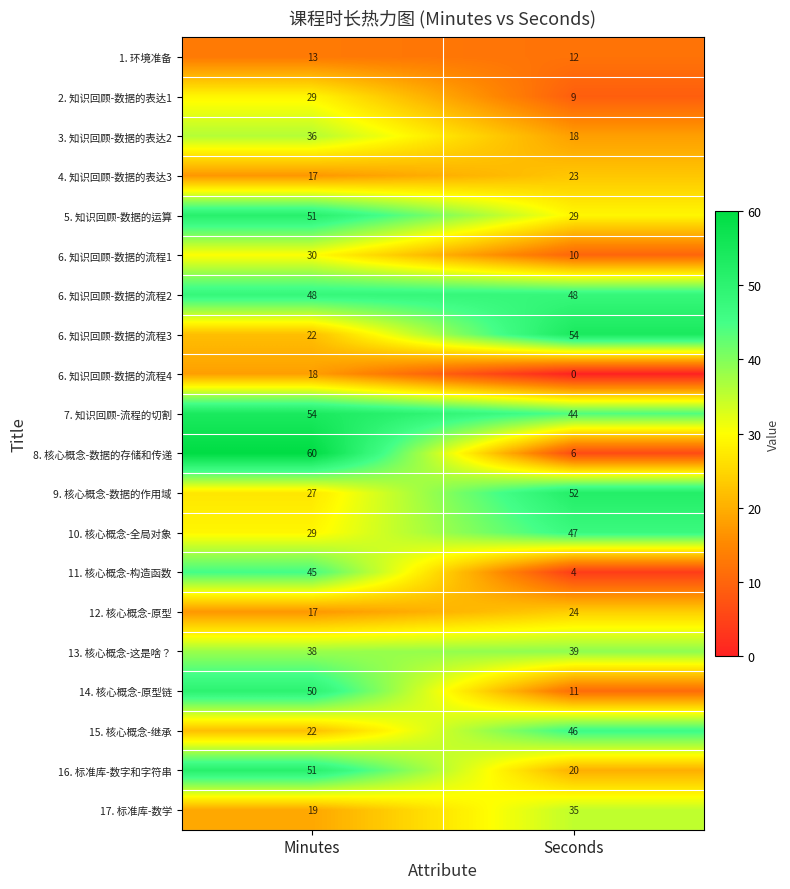

Which label corresponds to the smallest value in the chart?

Seconds